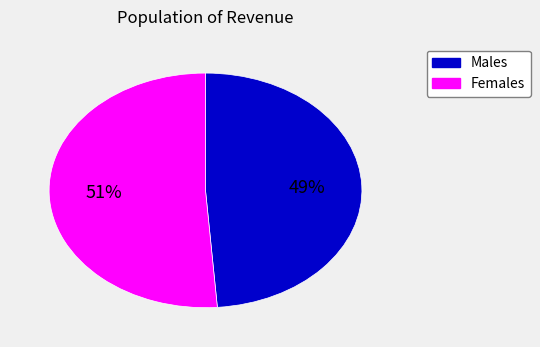

Is there a majority slice in this chart?

Yes